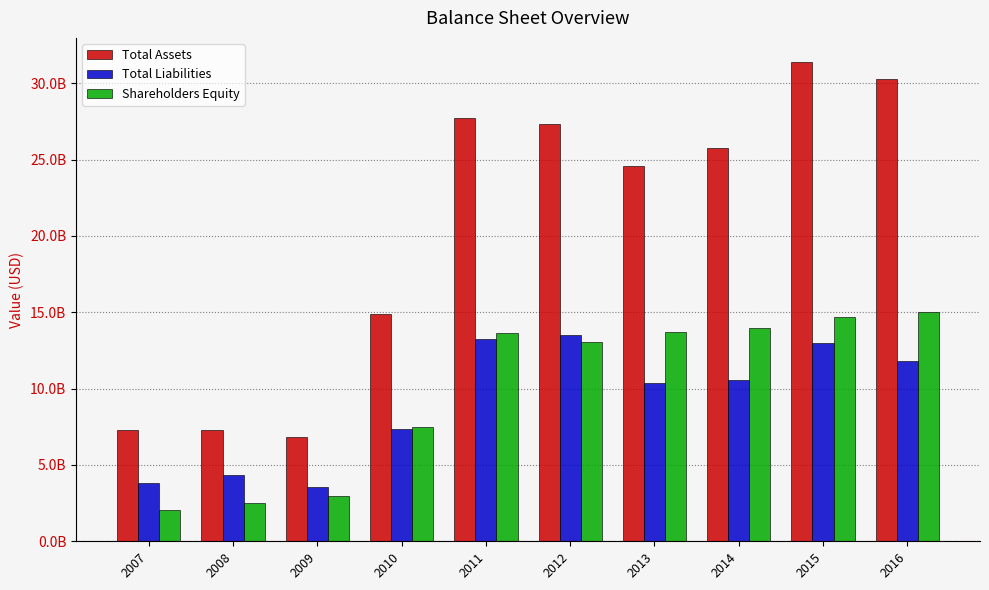

What is the smallest value displayed?

2066541000